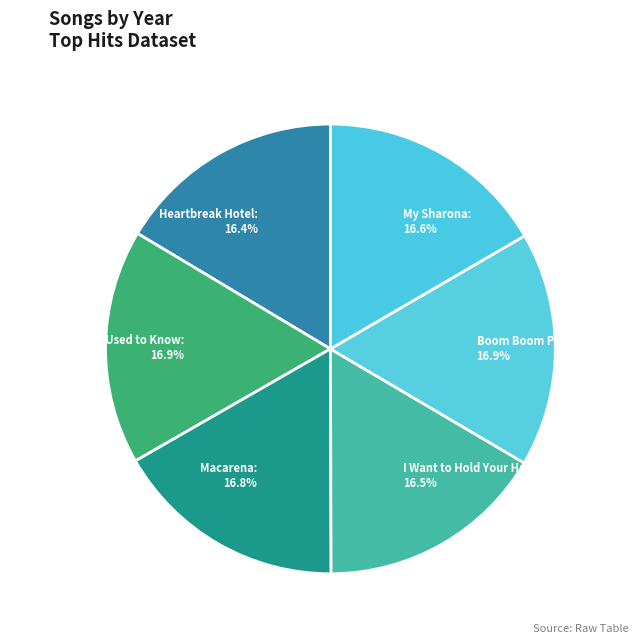

Is there any slice that represents more than half of the pie?

No